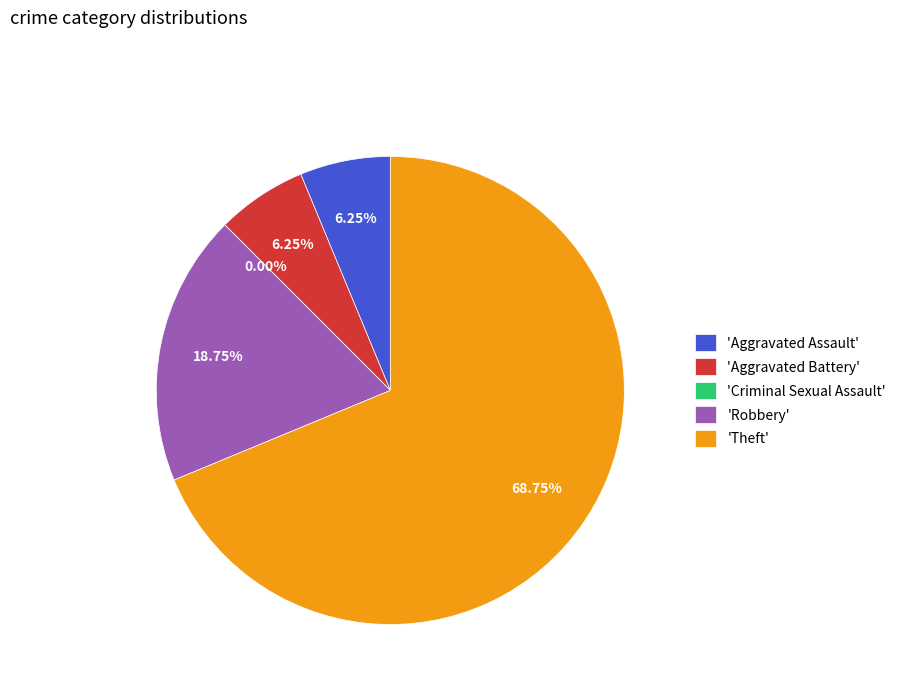

What percentage is the Aggravated Battery slice, to the nearest percent?

6%